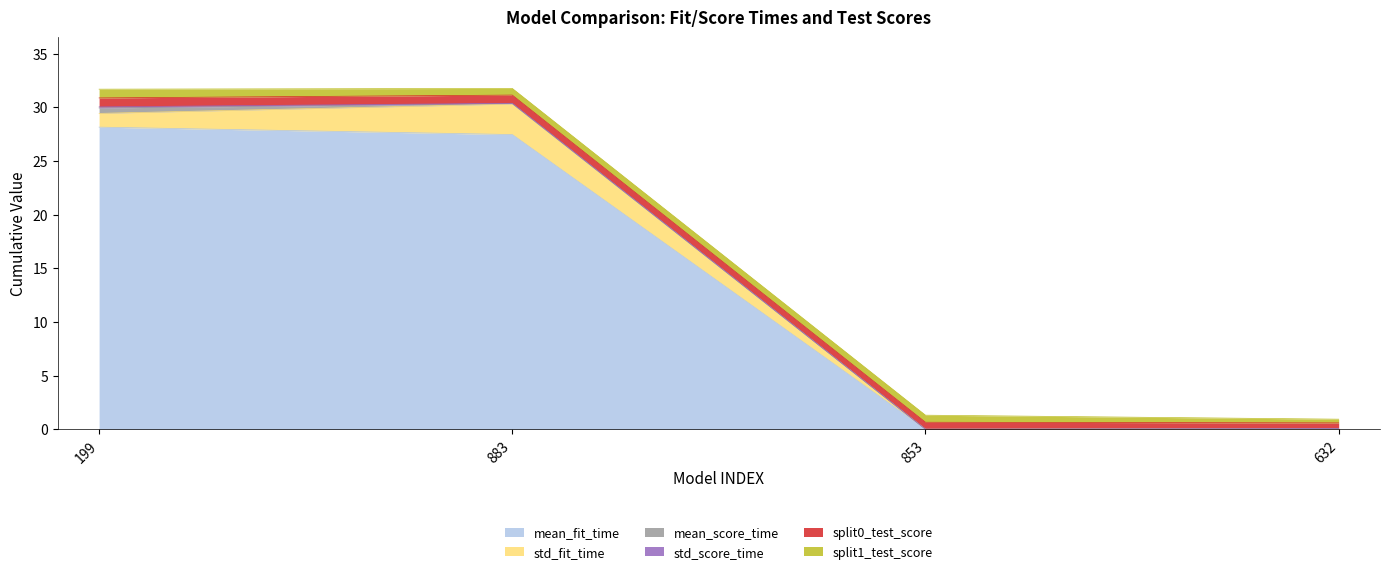

Reading left to right, transcribe all the data shown in this chart.

mean_fit_time: 199=28.1	883=27.5	853=0.0	632=0.0
std_fit_time: 199=1.3	883=2.8	853=0.0	632=0.0
mean_score_time: 199=0.5	883=0.0	853=0.0	632=0.0
std_score_time: 199=0.1	883=0.0	853=0.0	632=0.0
split0_test_score: 199=0.8	883=0.8	853=0.7	632=0.5
split1_test_score: 199=0.8	883=0.6	853=0.7	632=0.3